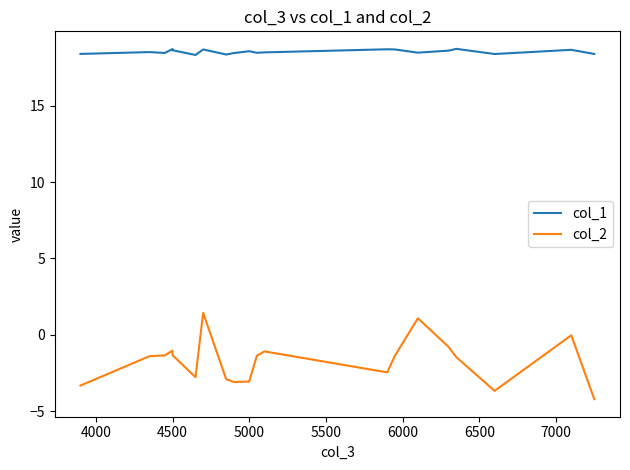

What value does the col_1 series have at 7000?

18.3